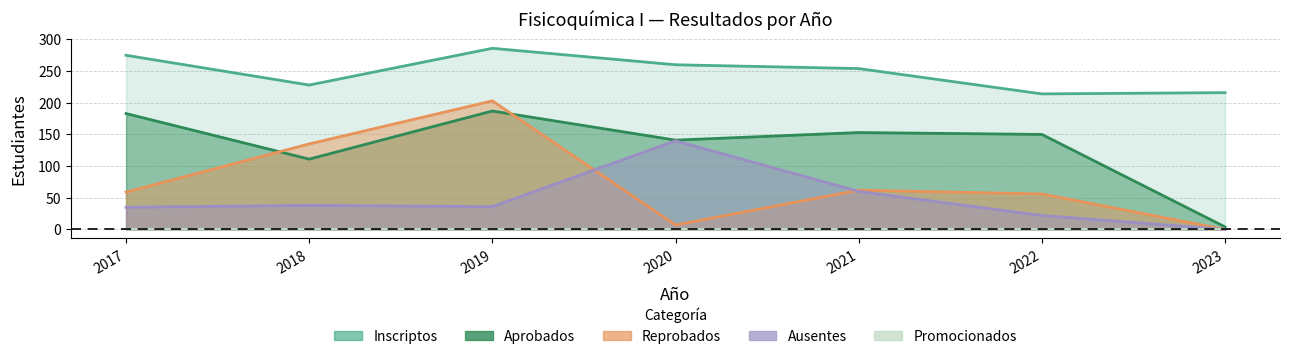

What is the difference between the maximum and minimum values in the Aprobados series?

183